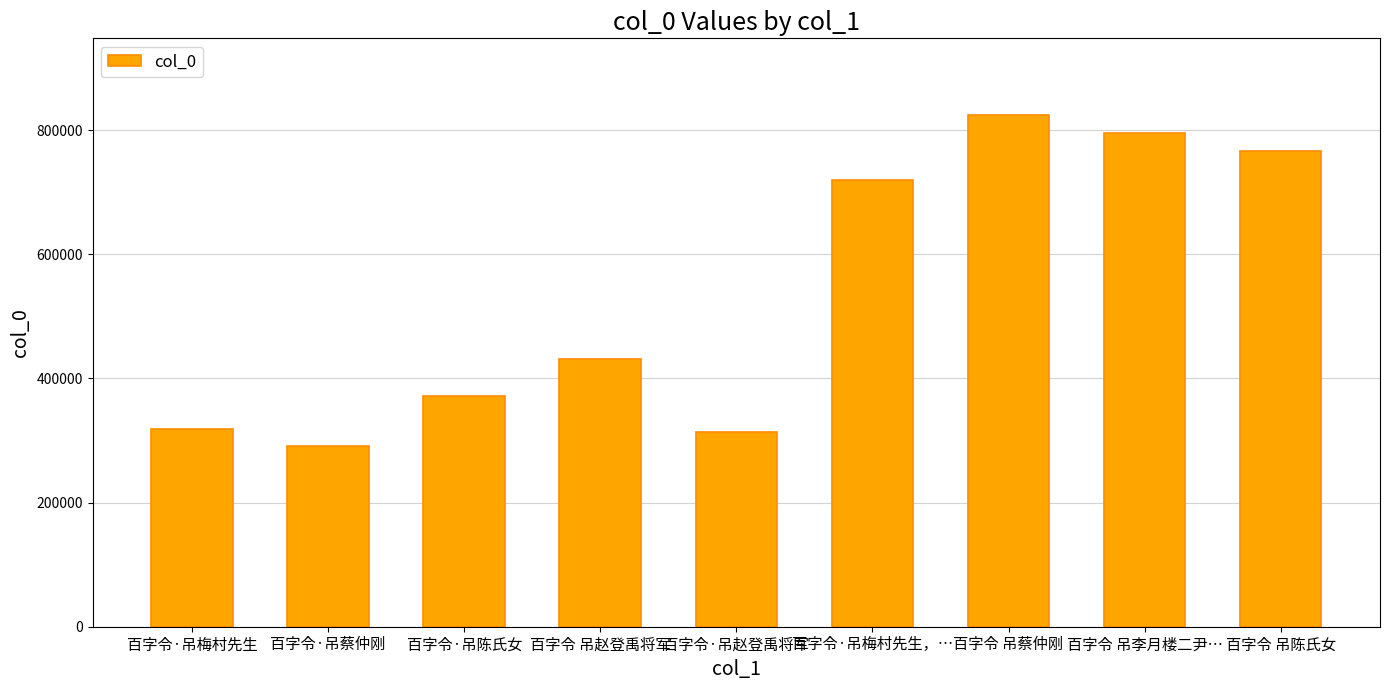

What is the label of the 4th bar from the left?

百字令 吊赵登禹将军